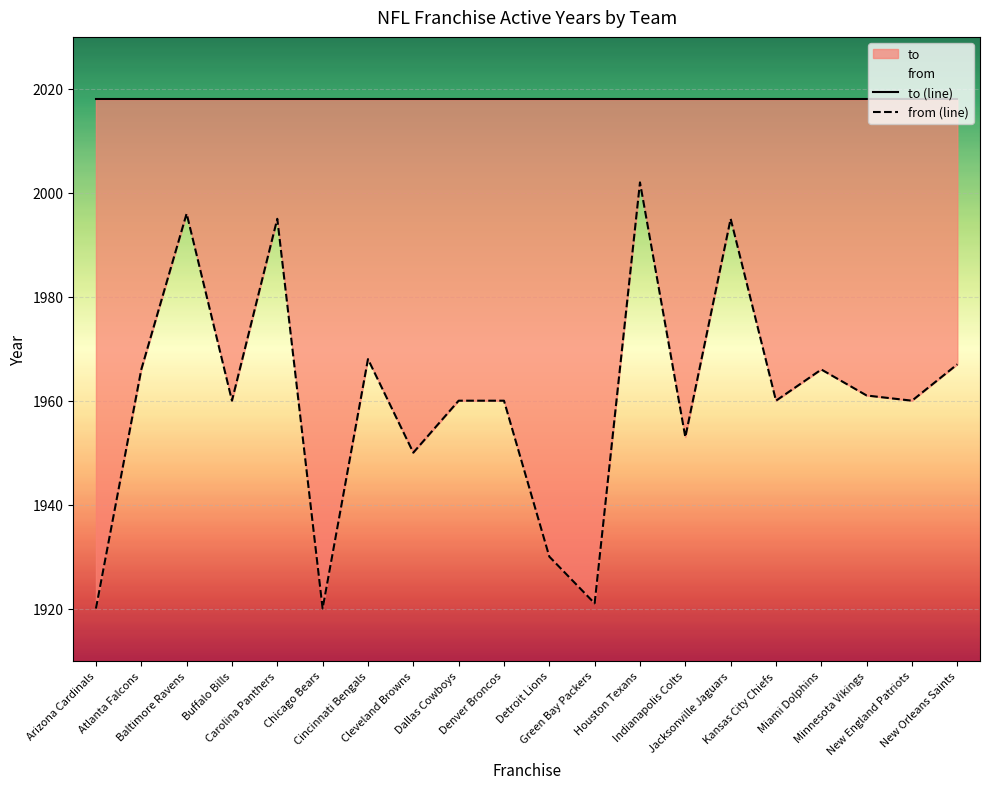

What is the lowest value of the to (line) series?

2018